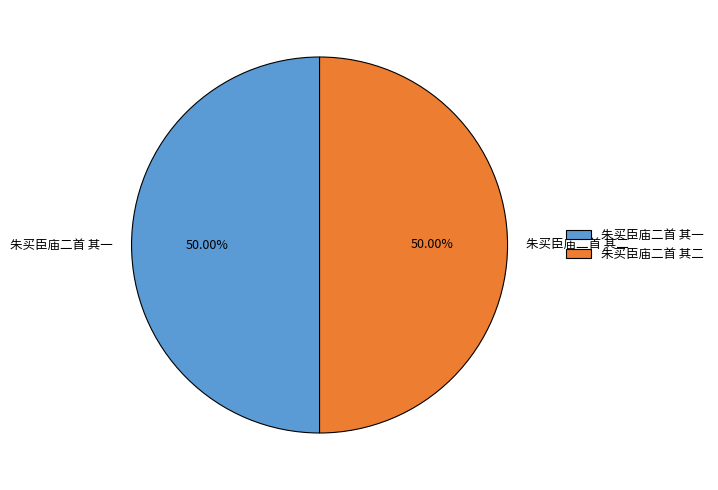

To the nearest percent, what percentage of the pie is 朱买臣庙二首 其二?

50%